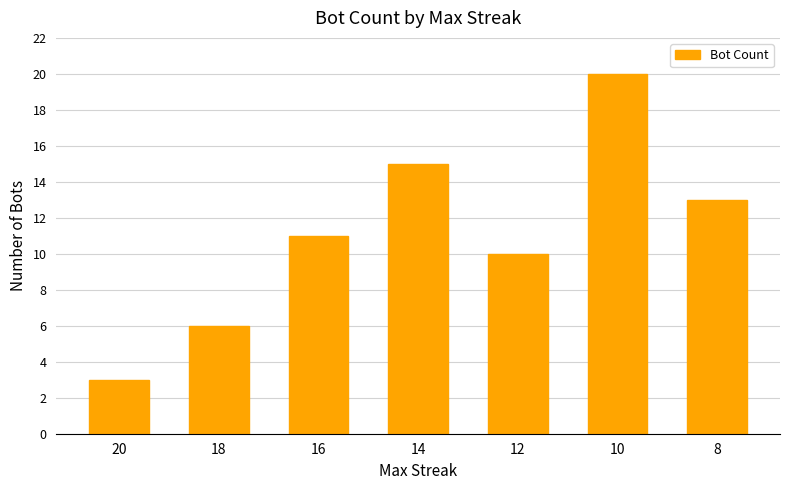

What value does the data have at 12, to the nearest 10?

10